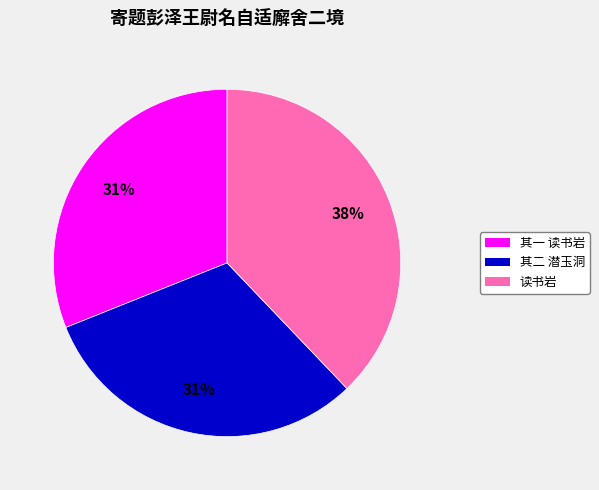

To the nearest percent, what is the average slice percentage?

33%